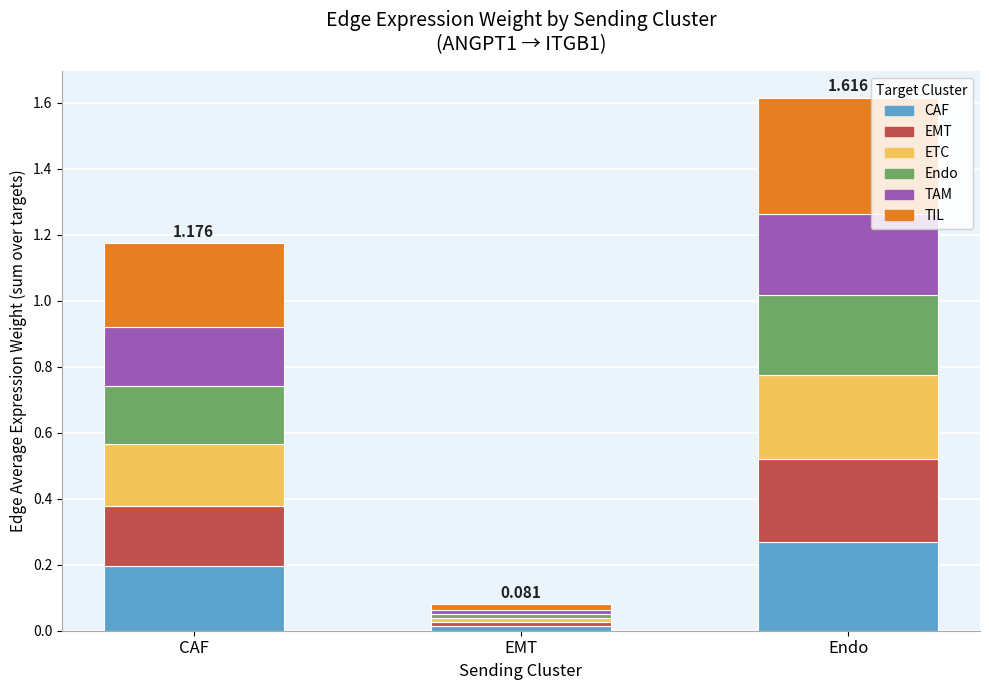

What are all the series names shown in the legend?

CAF, EMT, ETC, Endo, TAM, TIL